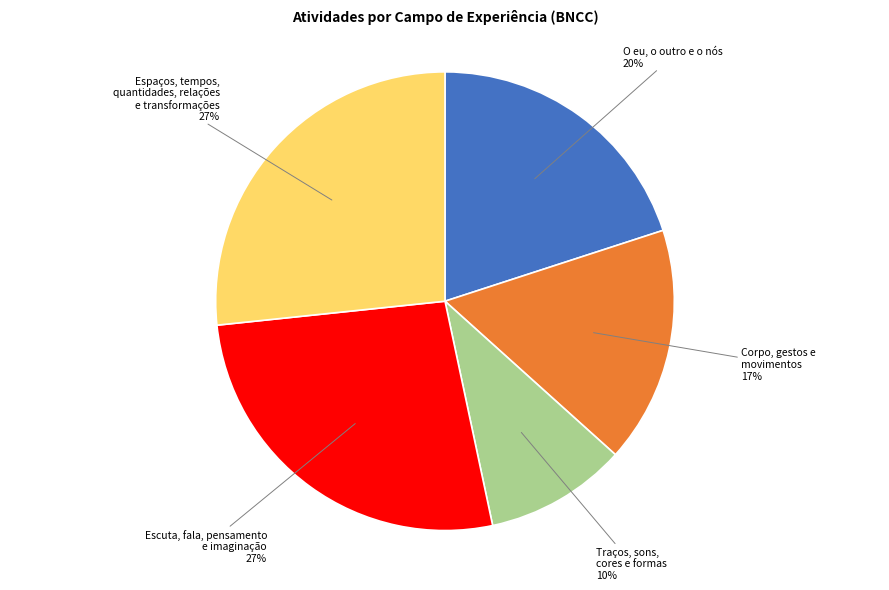

To the nearest percent, what is the difference between the largest and smallest slice percentages?

17%